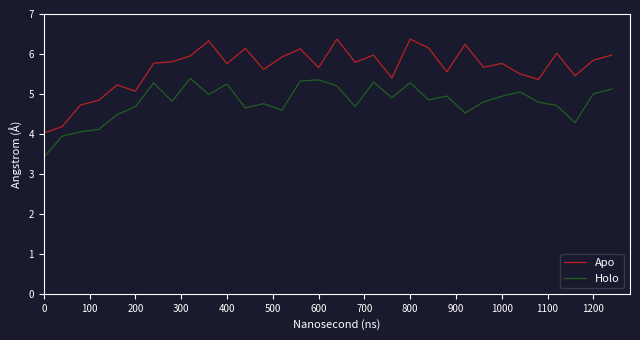

What is the greatest value displayed?

6.4